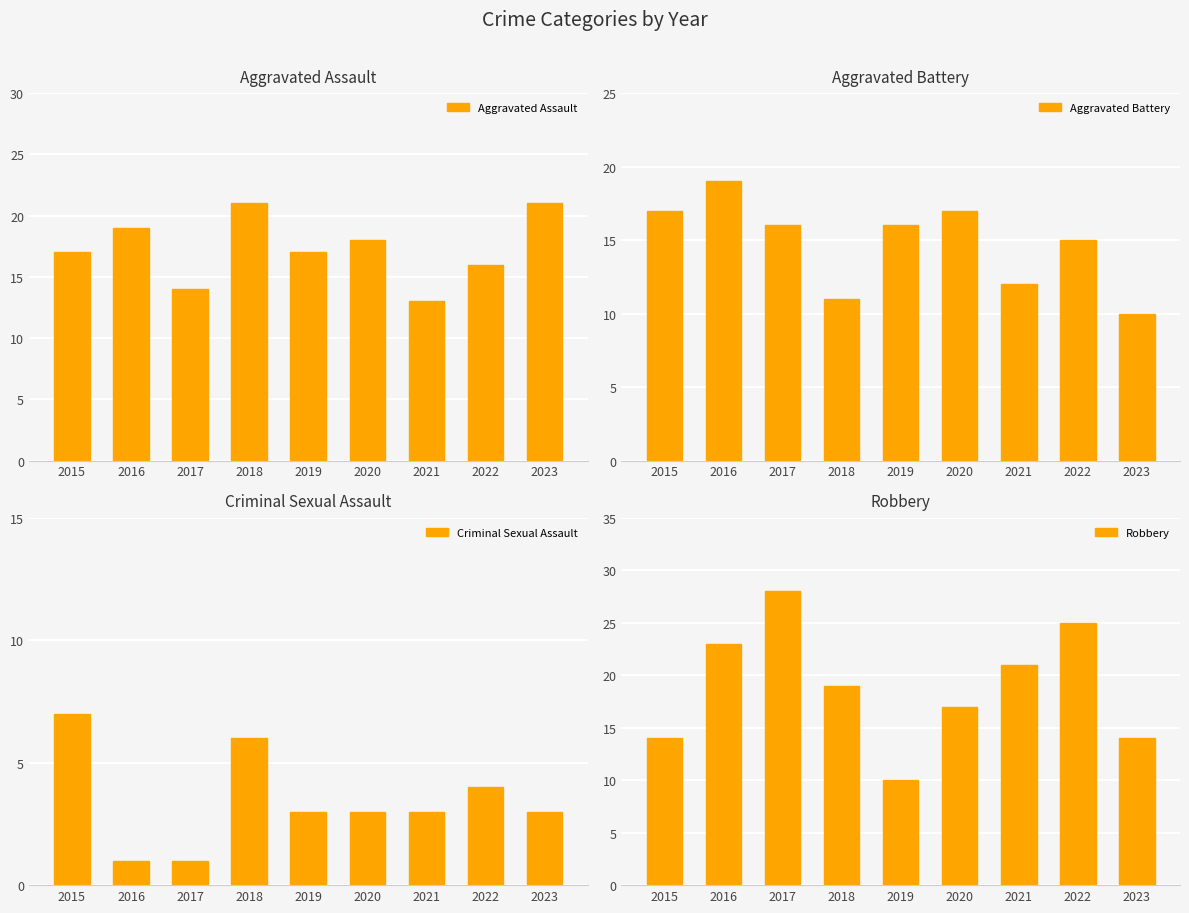

Count the number of categories in the chart.

9